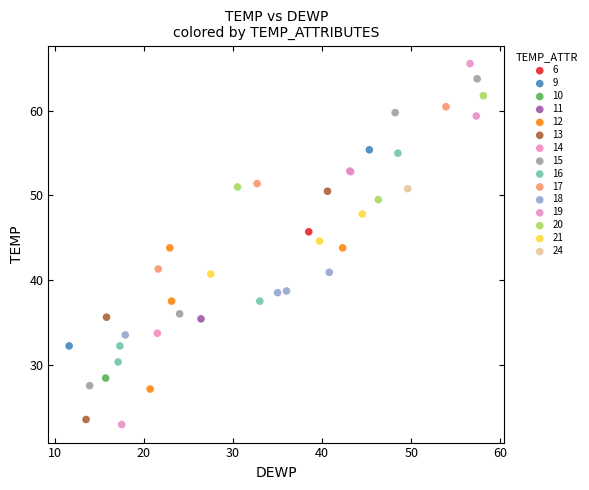

What are all the series names shown in the legend?

6, 9, 10, 11, 12, 13, 14, 15, 16, 17, 18, 19, 20, 21, 24